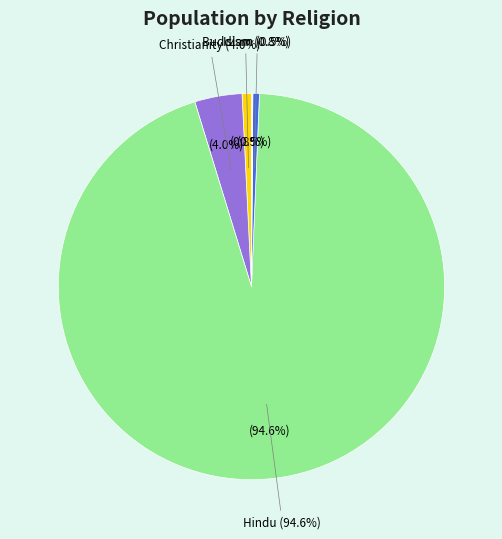

Is it true that Sikhism is 0% of the pie?

True